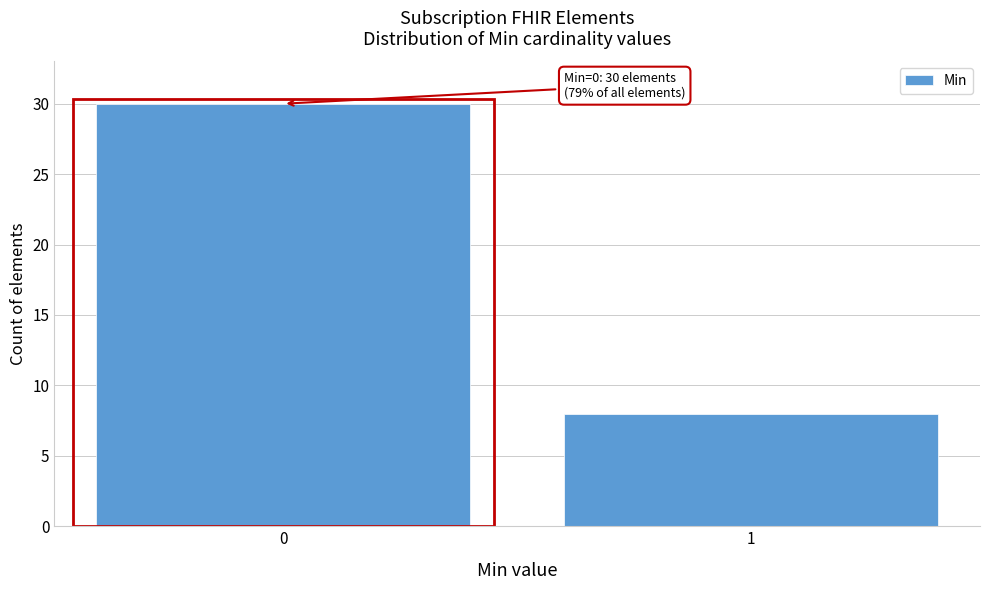

Reading right to left, extract all data points from this chart.

1=8	0=30